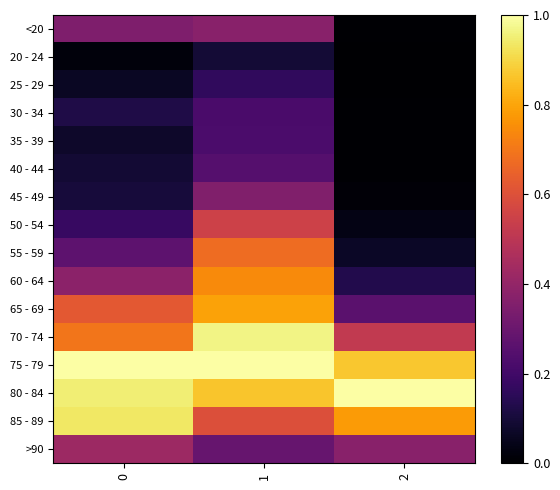

Which series has the largest total across all categories?

75 - 79